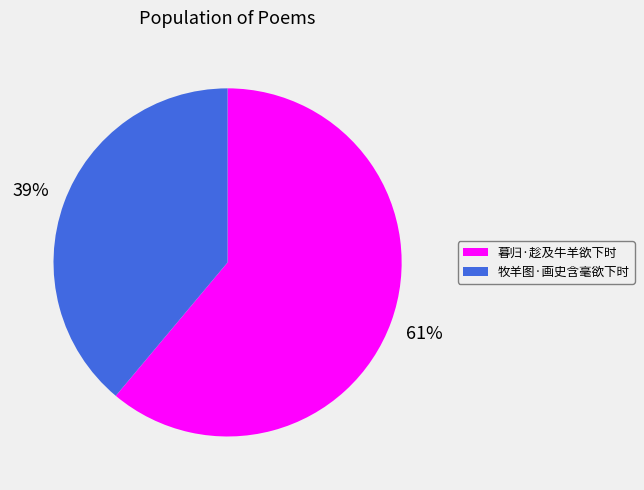

Which category accounts for the majority?

暮归·趁及牛羊欲下时